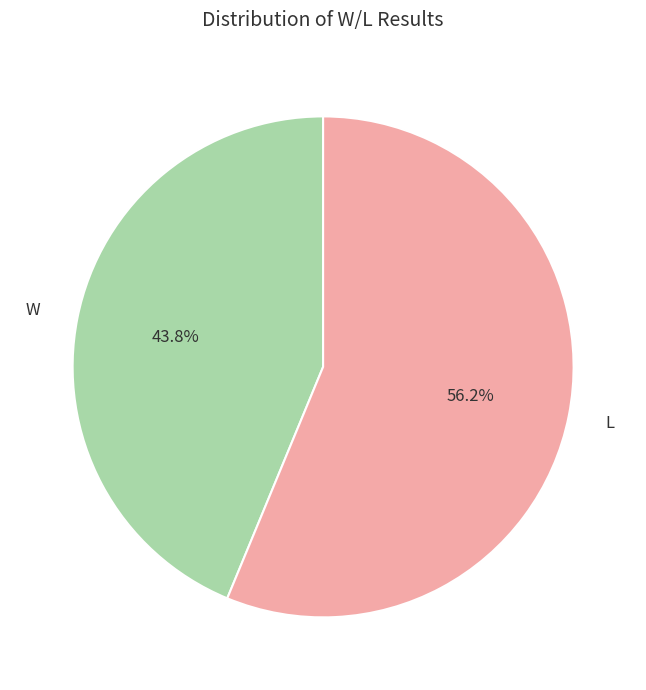

To the nearest percent, what percentage of the pie is W?

44%